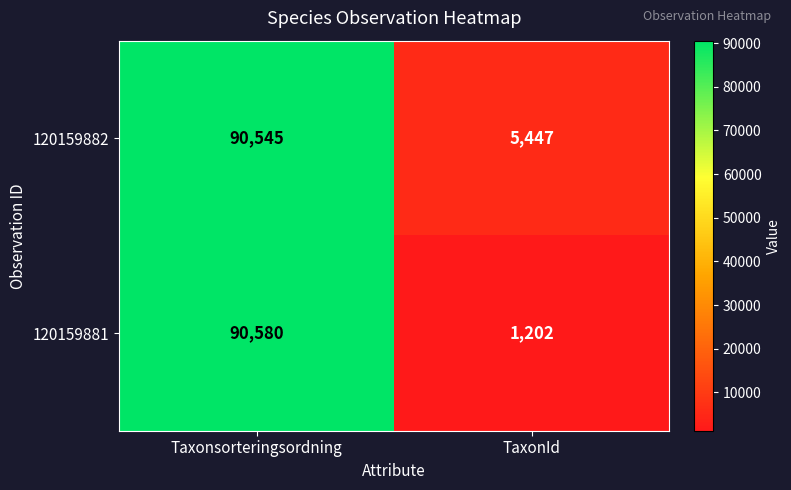

What is the sum of the 120159882 values at Taxonsorteringsordning and TaxonId?

95992